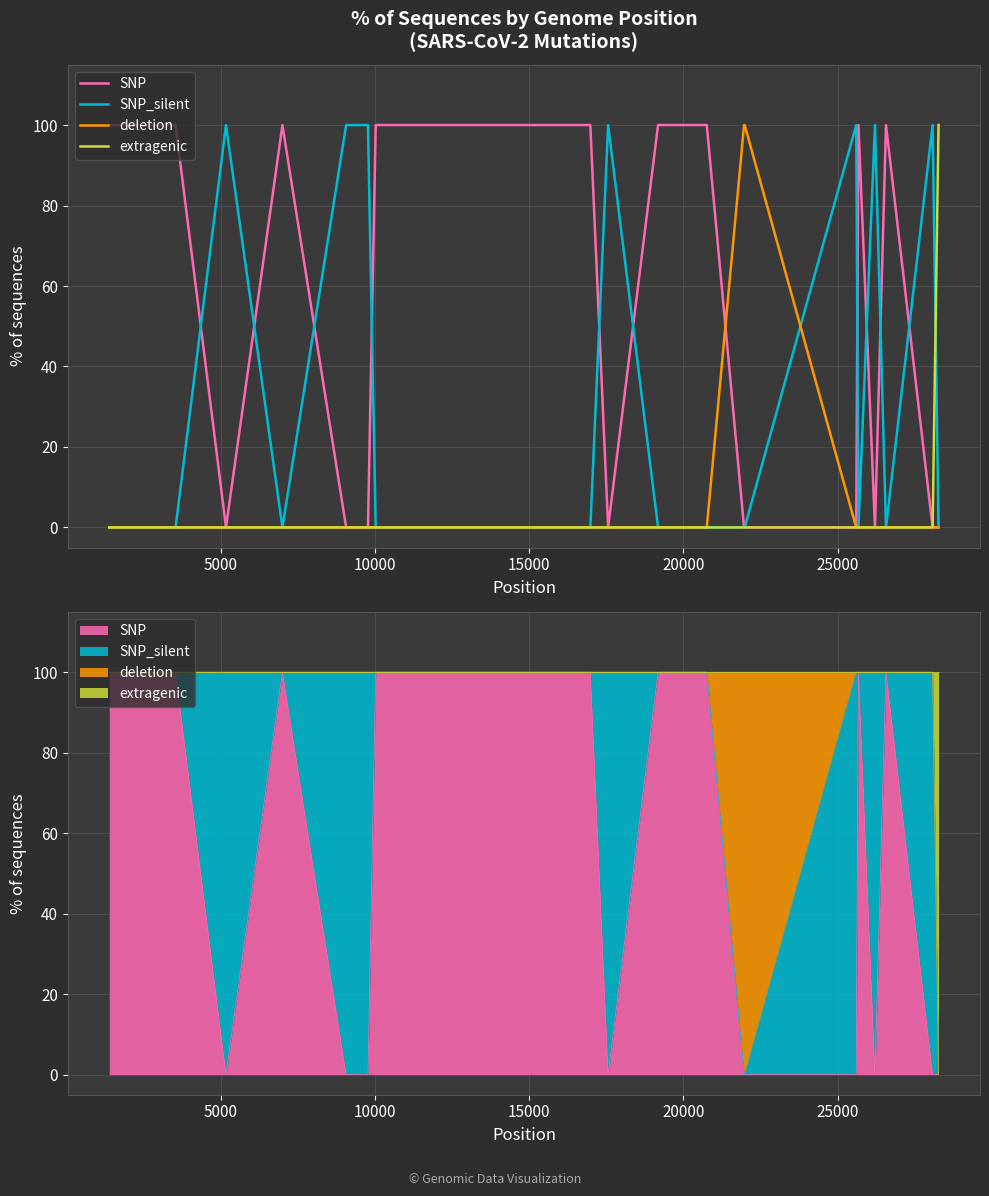

How many series are shown in this chart?

4